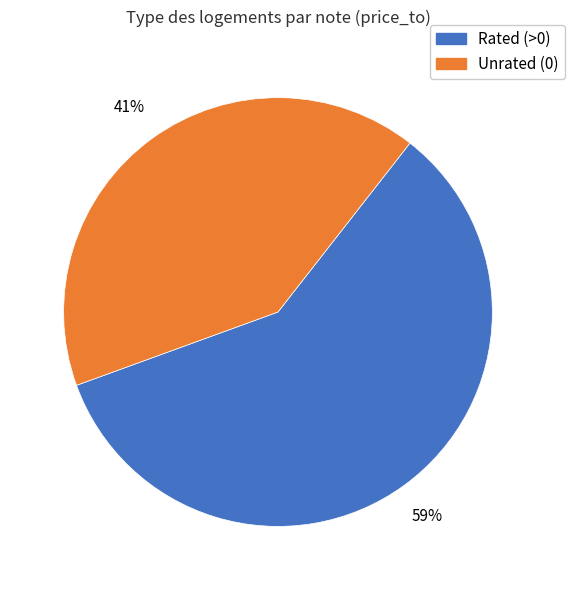

Is it true that Unrated (0) is 41% of the pie?

True